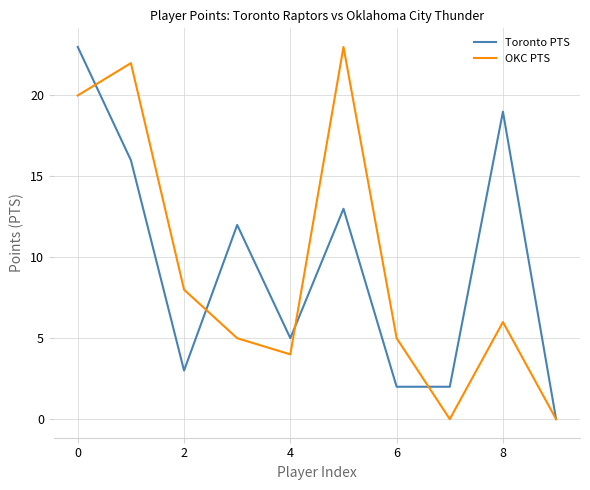

What is the maximum value shown in the chart?

23